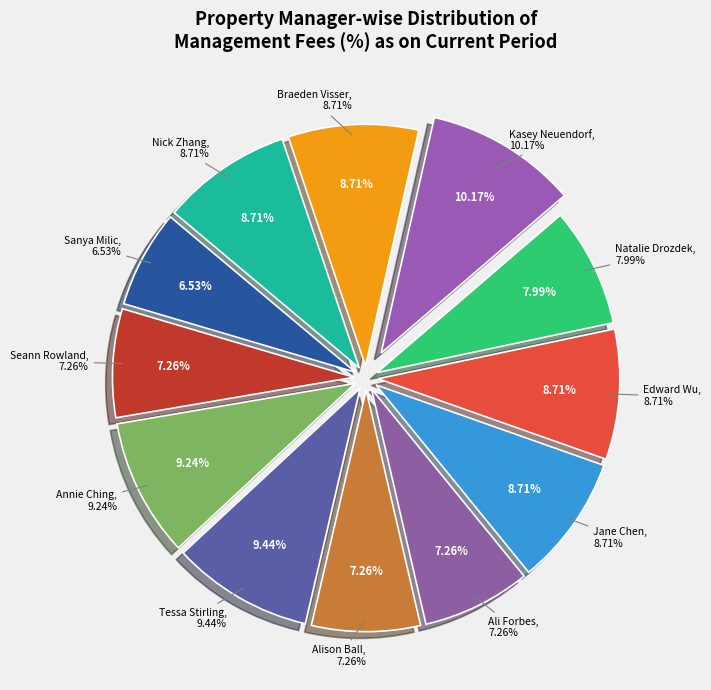

Is it true that Sanya Milic is 7% of the pie?

True